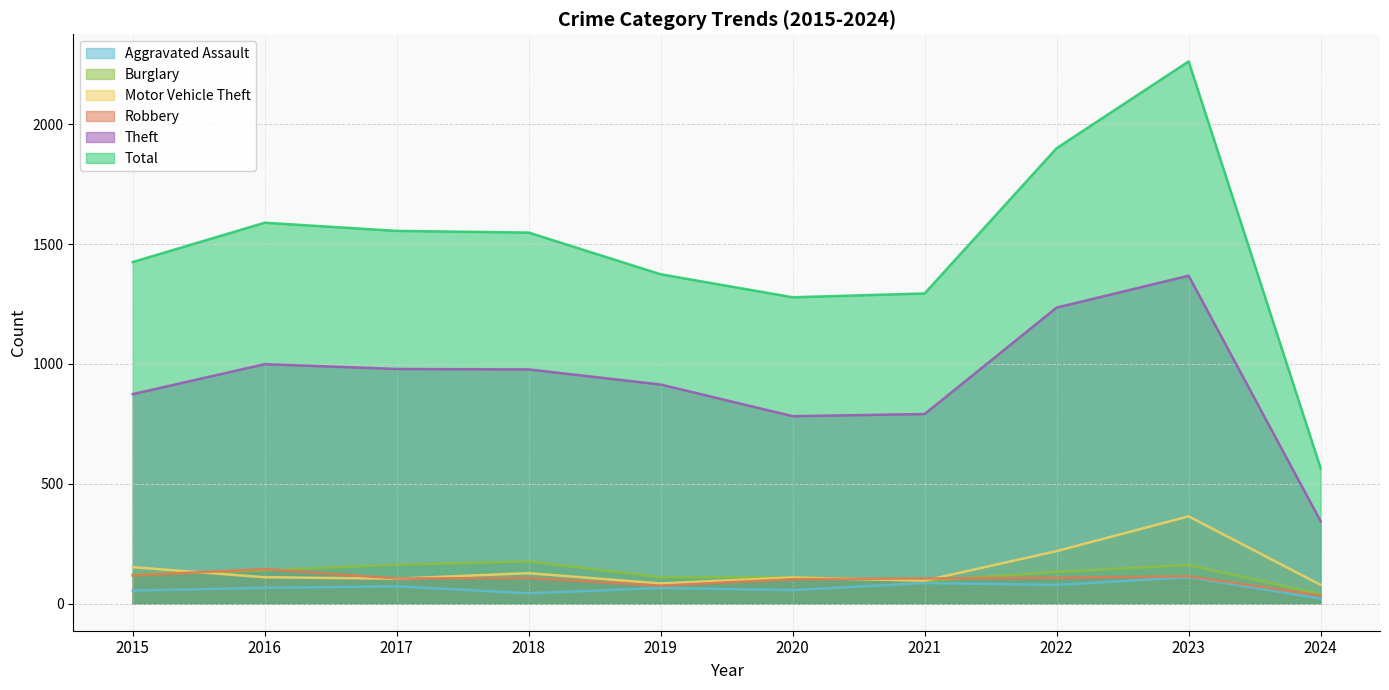

Which series changed the most between 2018 and 2020?

Total